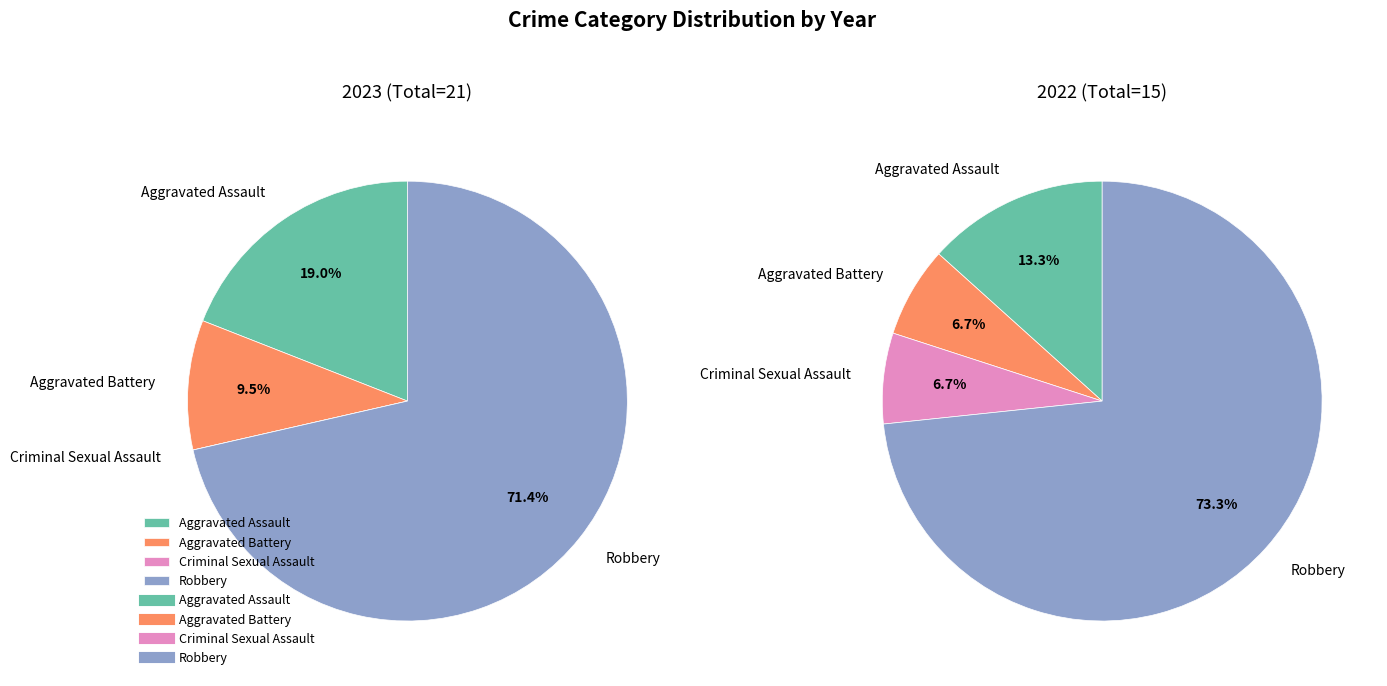

True or false: 2 accounts for 0% of the total.

True